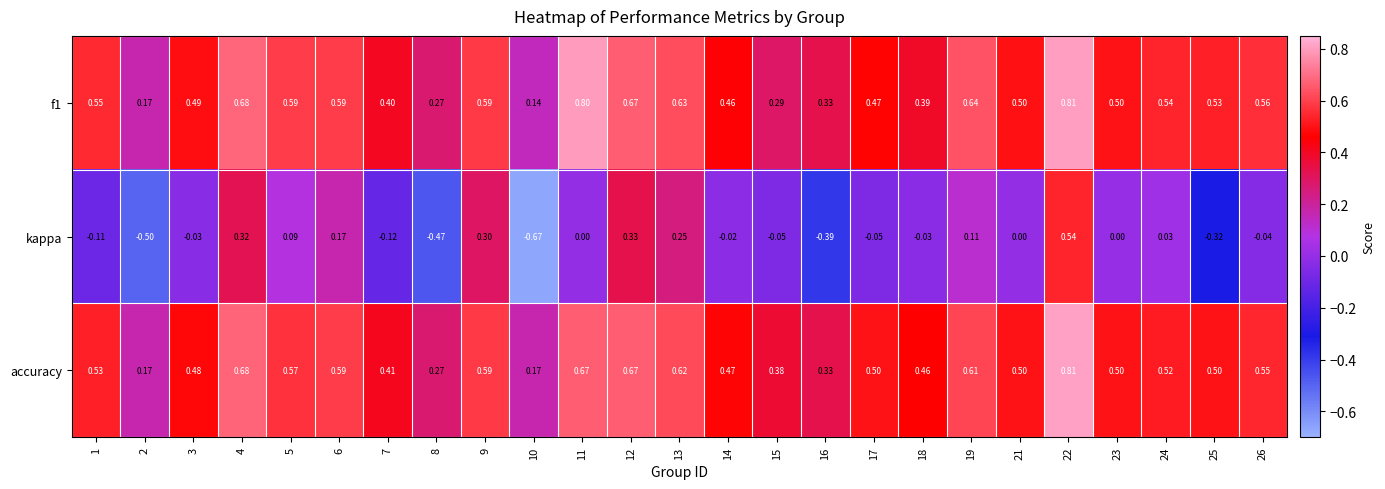

Which series has the widest spread of values?

kappa